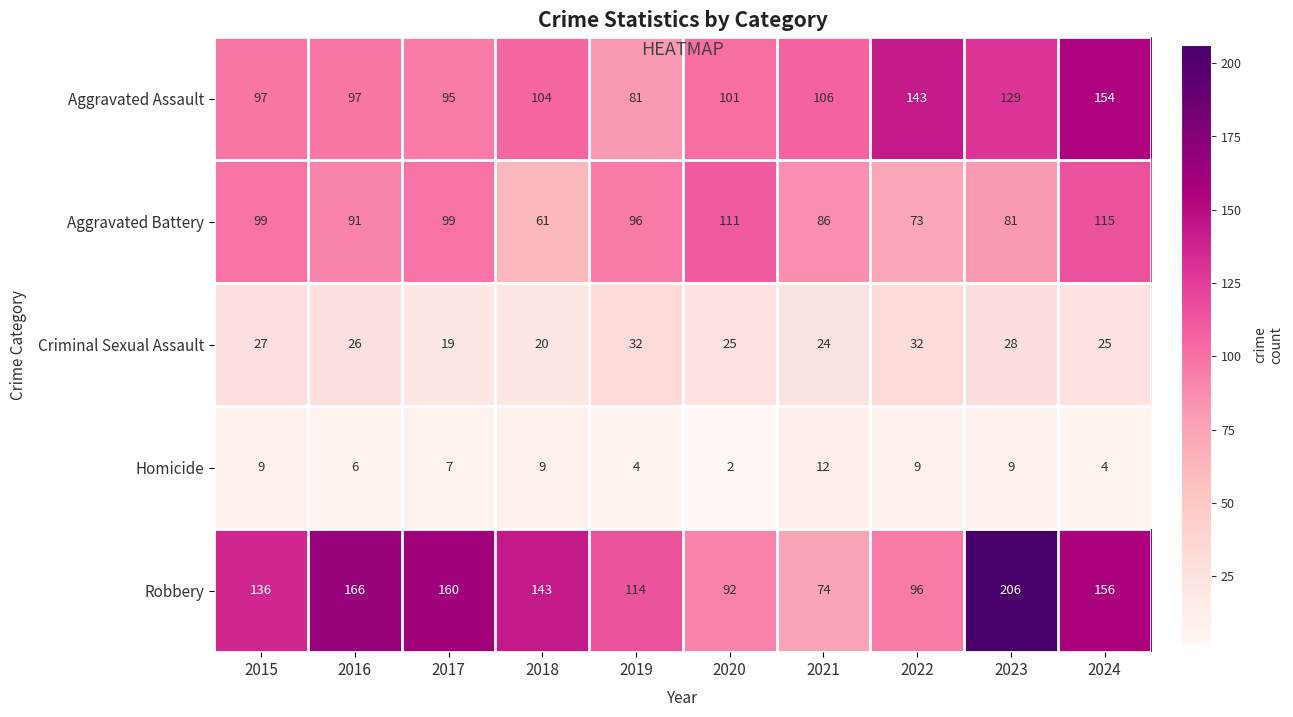

What is the difference between the maximum and minimum values in the Homicide series?

10